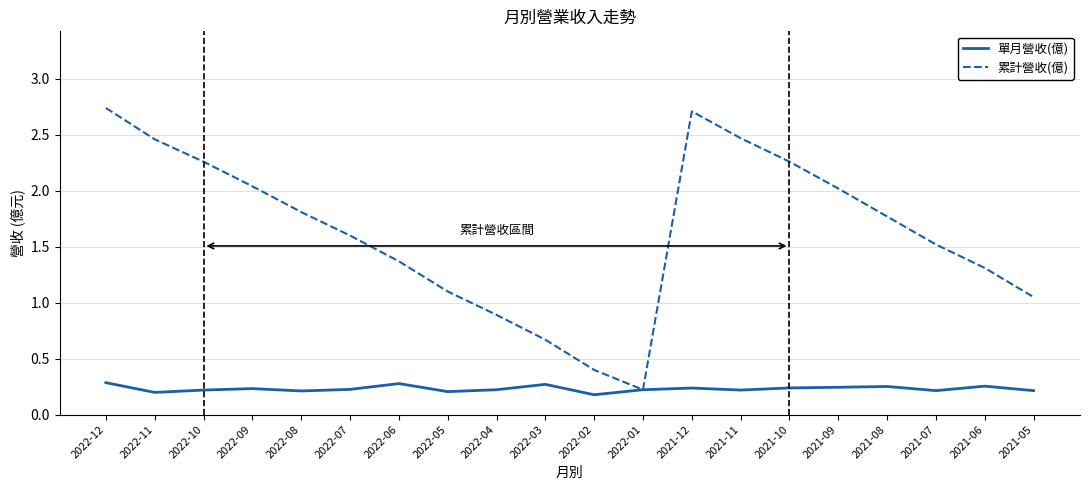

Is it true that 單月營收(億) equals 0.2 at 2022-10?

True